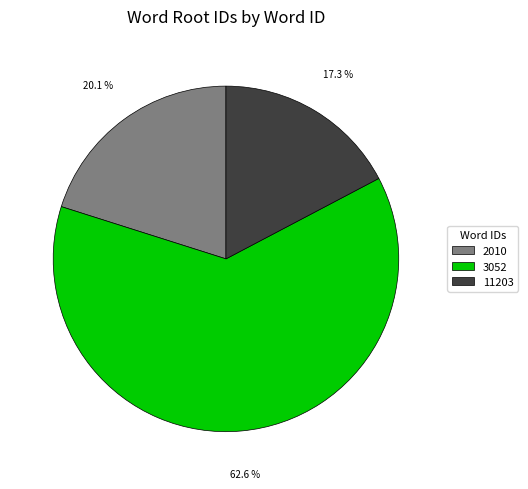

Is there a majority slice in this chart?

Yes